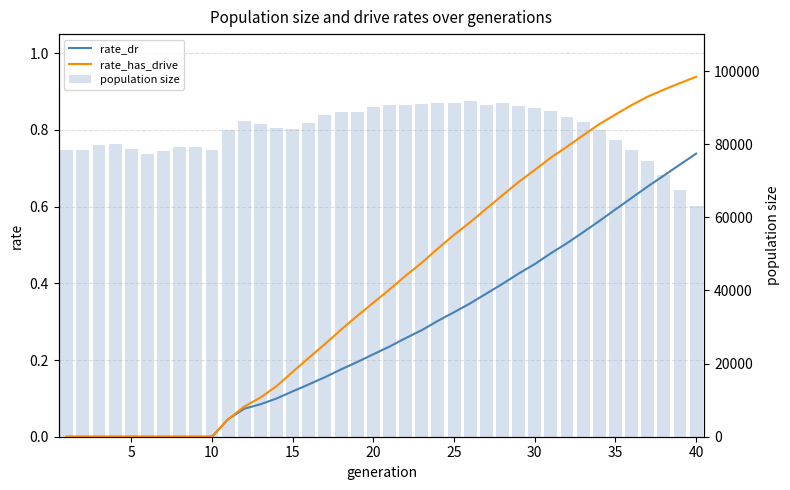

Reading left to right, what are all the values shown in this chart?

rate_dr: 0.0	0.0	0.0	0.0	0.0	0.0	0.0	0.0	0.0	0.0	0.0	0.1	0.1	0.1	0.1	0.1	0.2	0.2	0.2	0.2	0.2	0.3	0.3	0.3	0.3	0.3	0.4	0.4	0.4	0.5	0.5	0.5	0.5	0.6	0.6	0.6	0.7	0.7	0.7	0.7
rate_has_drive: 0.0	0.0	0.0	0.0	0.0	0.0	0.0	0.0	0.0	0.0	0.0	0.1	0.1	0.1	0.2	0.2	0.2	0.3	0.3	0.3	0.4	0.4	0.5	0.5	0.5	0.6	0.6	0.6	0.7	0.7	0.7	0.8	0.8	0.8	0.8	0.9	0.9	0.9	0.9	0.9
population size: 78467.0	78316.0	79687.0	79953.0	78726.0	77397.0	78158.0	79209.0	79185.0	78511.0	83769.0	86443.0	85525.0	84323.0	84102.0	85777.0	88088.0	88736.0	88811.0	90170.0	90838.0	90853.0	90969.0	91272.0	91161.0	91777.0	90673.0	91281.0	90472.0	89975.0	89093.0	87570.0	86012.0	83815.0	81285.0	78471.0	75331.0	71538.0	67517.0	63237.0